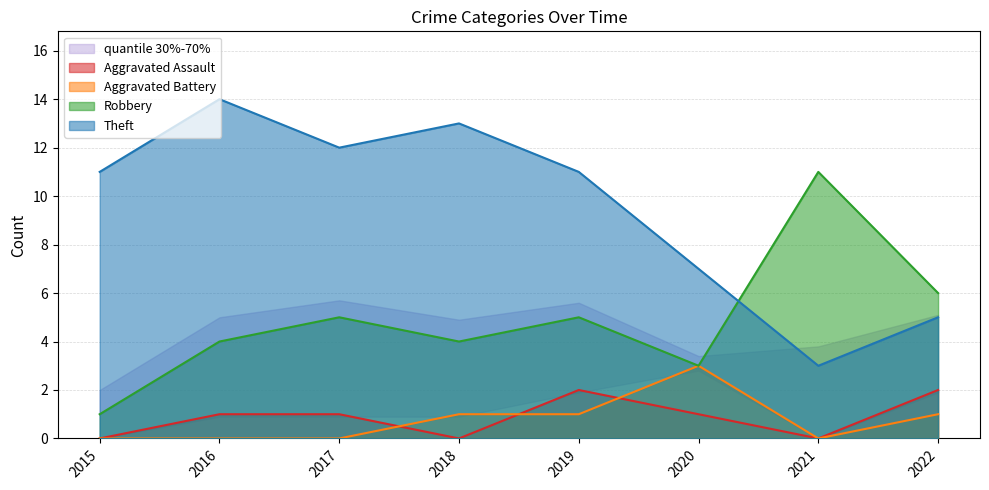

Which series has the largest range (max minus min)?

Theft